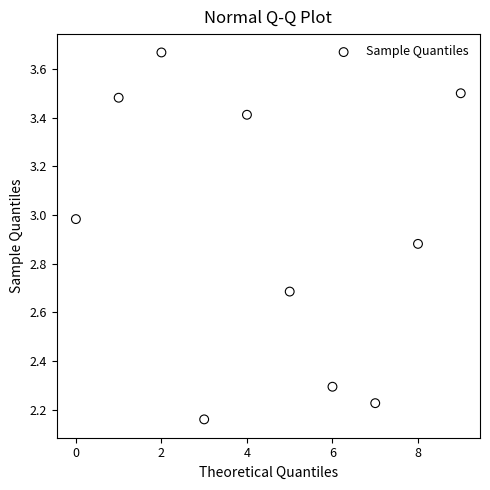

What is the range of Y values (max minus min)?

1.5